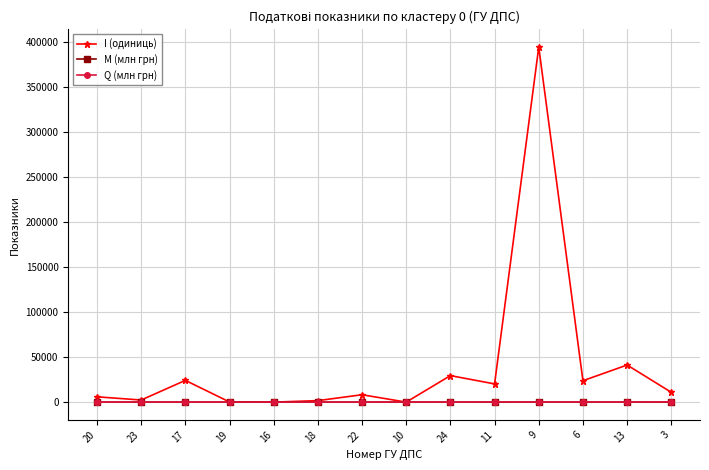

Which series has the largest total across all categories?

I (одиниць)